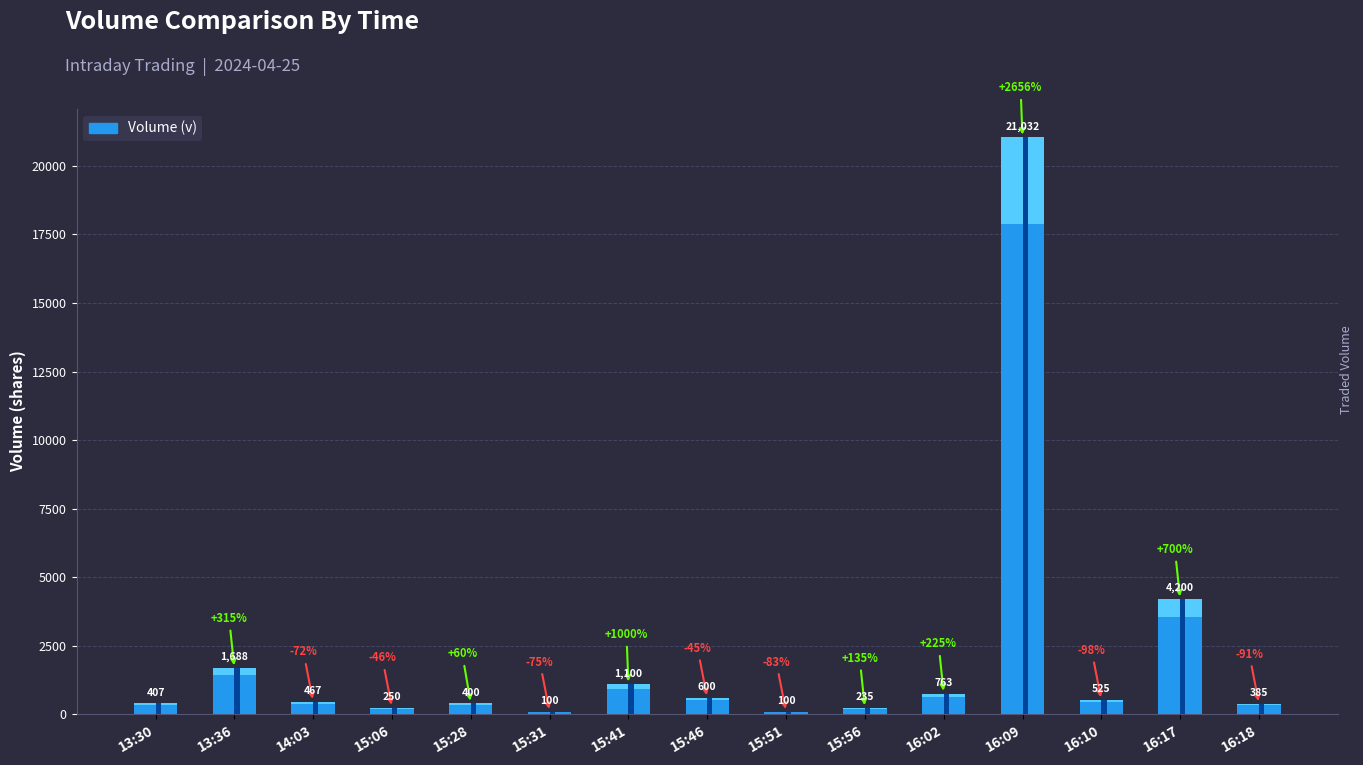

Reading left to right, extract all data points from this chart.

407	1688	467	250	400	100	1100	600	100	235	763	21032	525	4200	385